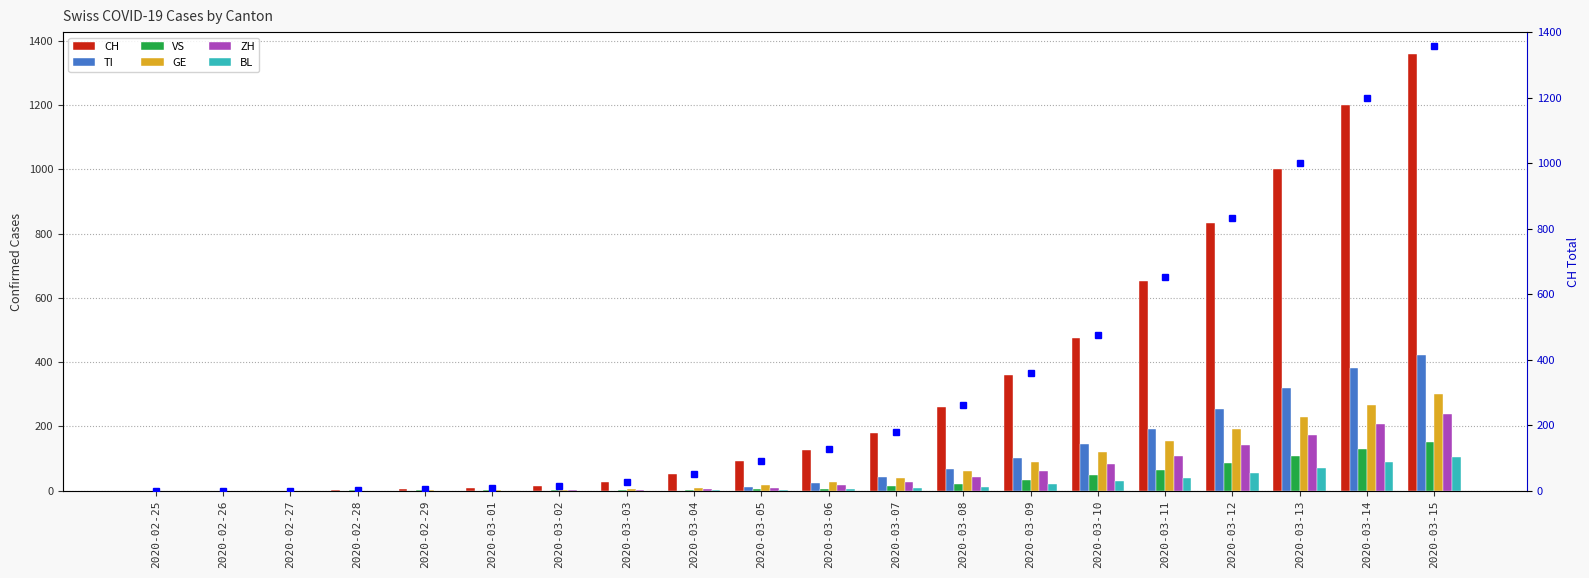

What is the sum of all GE values?

1520